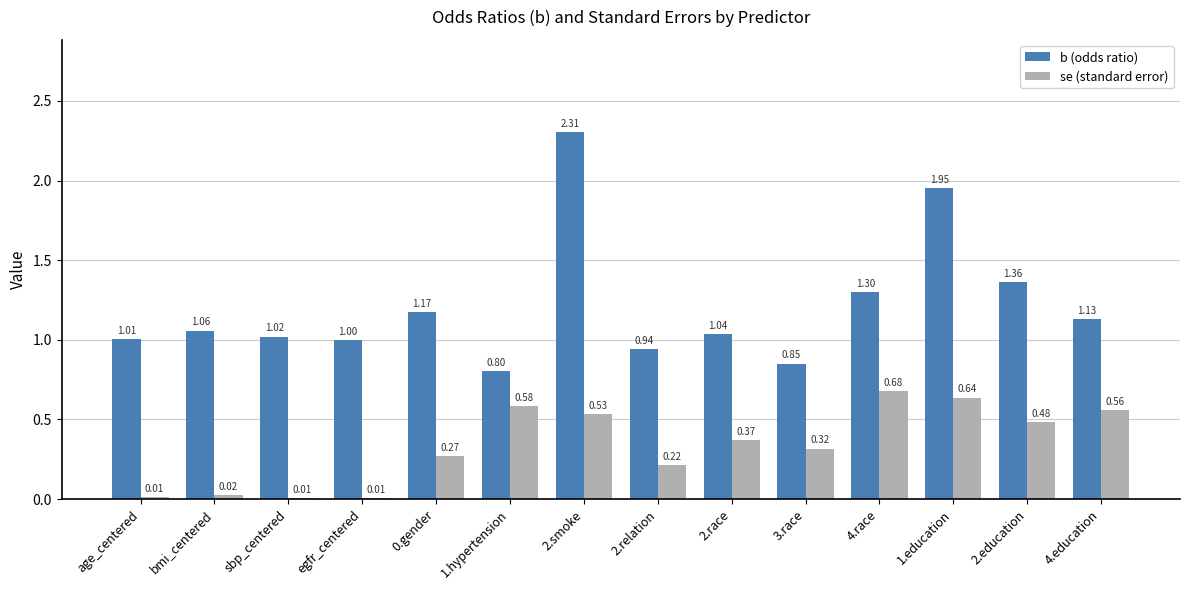

Which series has the largest total across all categories?

b (odds ratio)